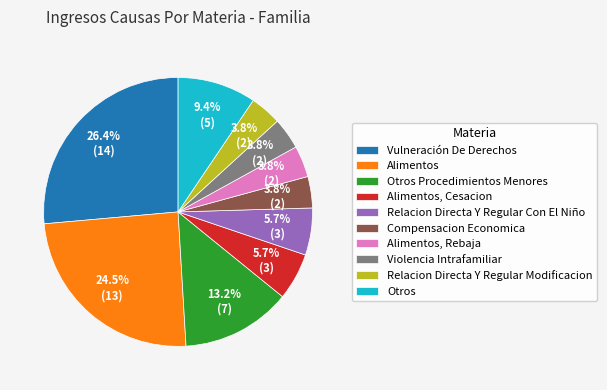

Is there a majority slice in this chart?

No